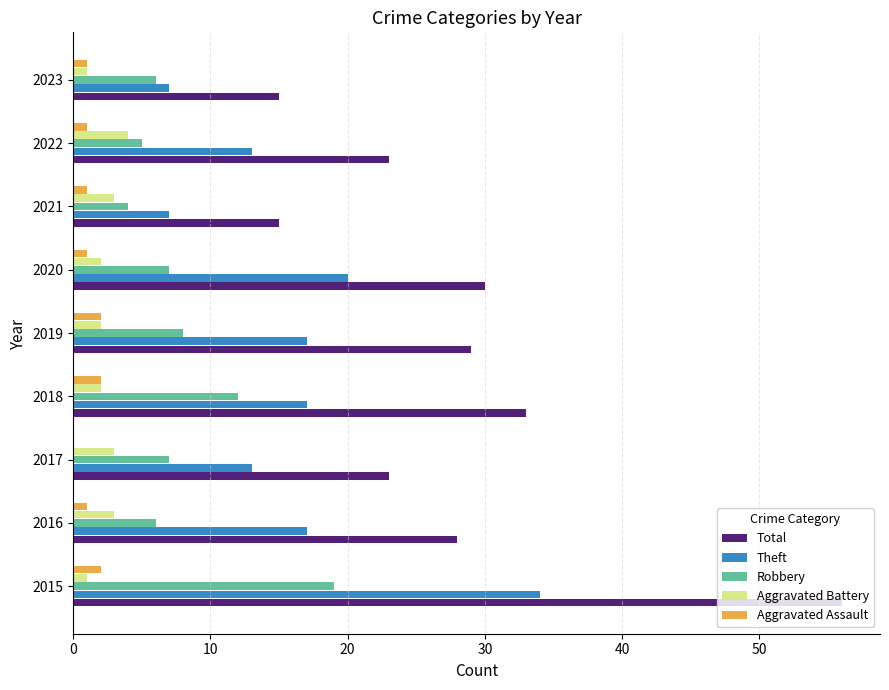

True or false: Total has a value of 54 at 2018.

False